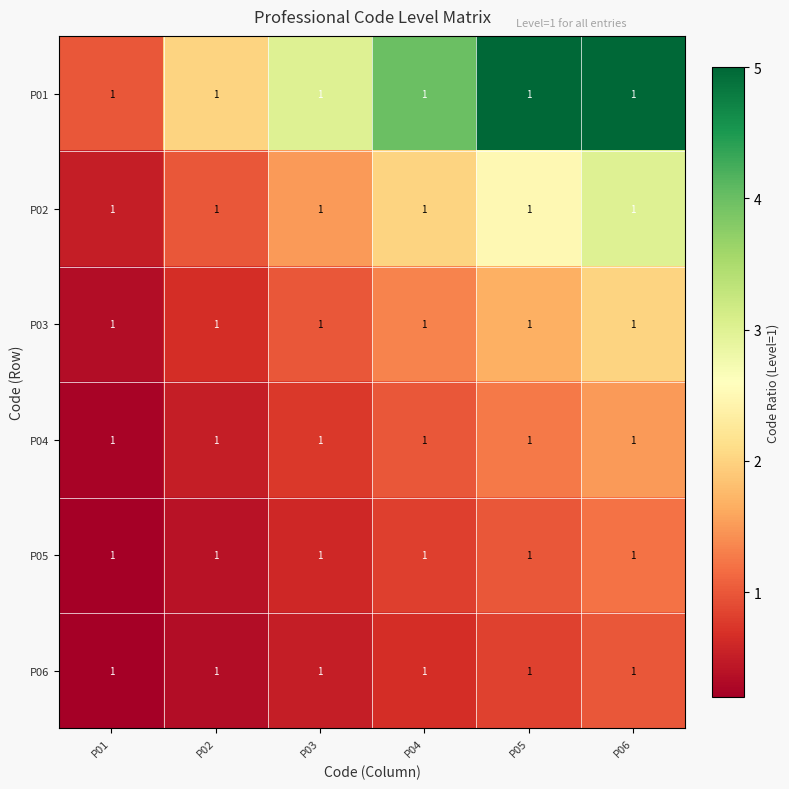

Reading right to left, extract all data points from this chart.

P01: P06=1.0	P05=1.0	P04=1.0	P03=1.0	P02=1.0	P01=1.0
P02: P06=1.0	P05=1.0	P04=1.0	P03=1.0	P02=1.0	P01=1.0
P03: P06=1.0	P05=1.0	P04=1.0	P03=1.0	P02=1.0	P01=1.0
P04: P06=1.0	P05=1.0	P04=1.0	P03=1.0	P02=1.0	P01=1.0
P05: P06=1.0	P05=1.0	P04=1.0	P03=1.0	P02=1.0	P01=1.0
P06: P06=1.0	P05=1.0	P04=1.0	P03=1.0	P02=1.0	P01=1.0